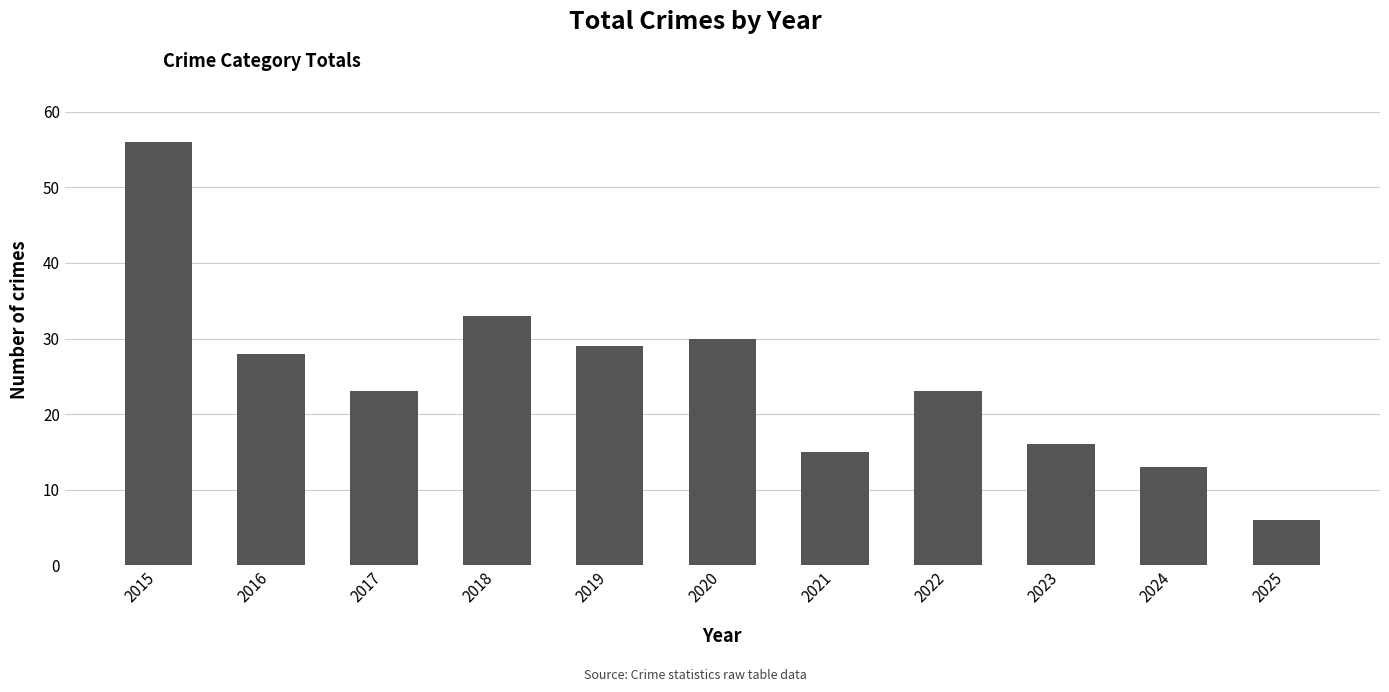

What is the smallest value displayed?

6